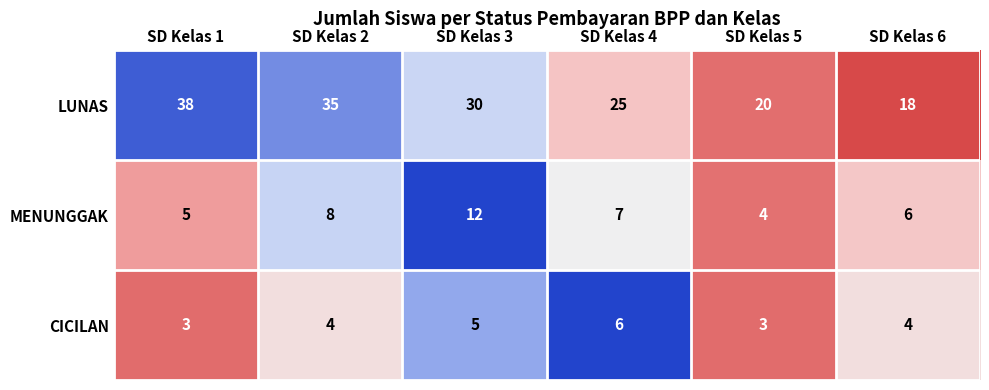

Which series changed the most between SD Kelas 4 and SD Kelas 5?

LUNAS